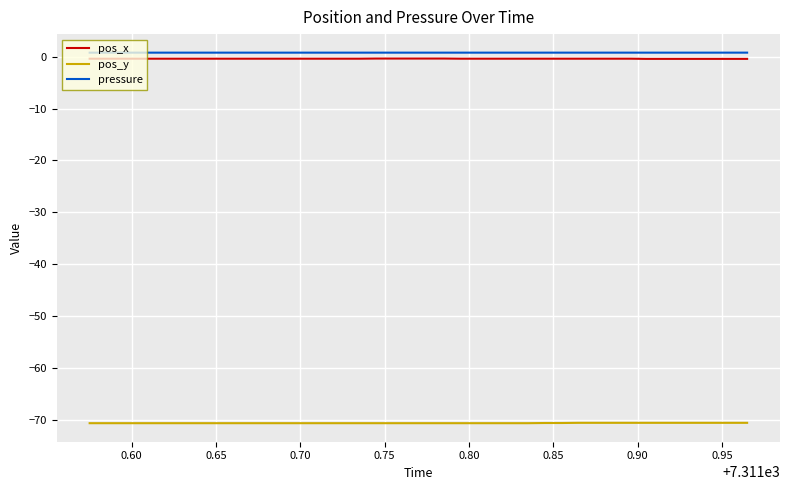

What is the lowest value of the pos_y series?

-70.7